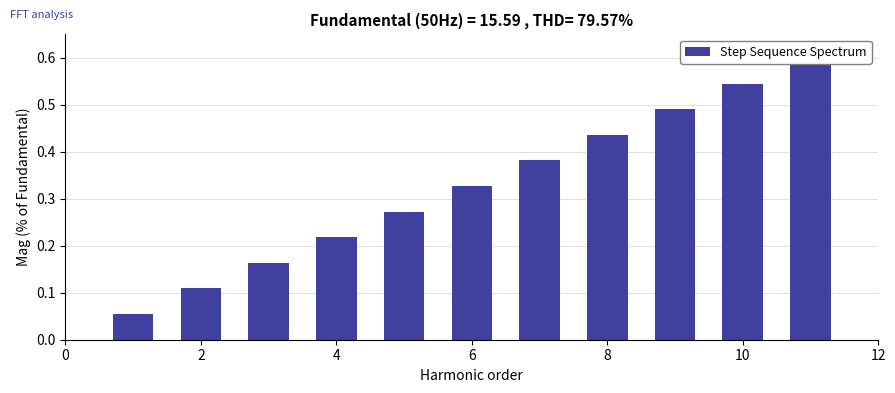

Reading right to left, list all the values displayed in this chart.

0.6	0.5	0.5	0.4	0.4	0.3	0.3	0.2	0.2	0.1	0.1